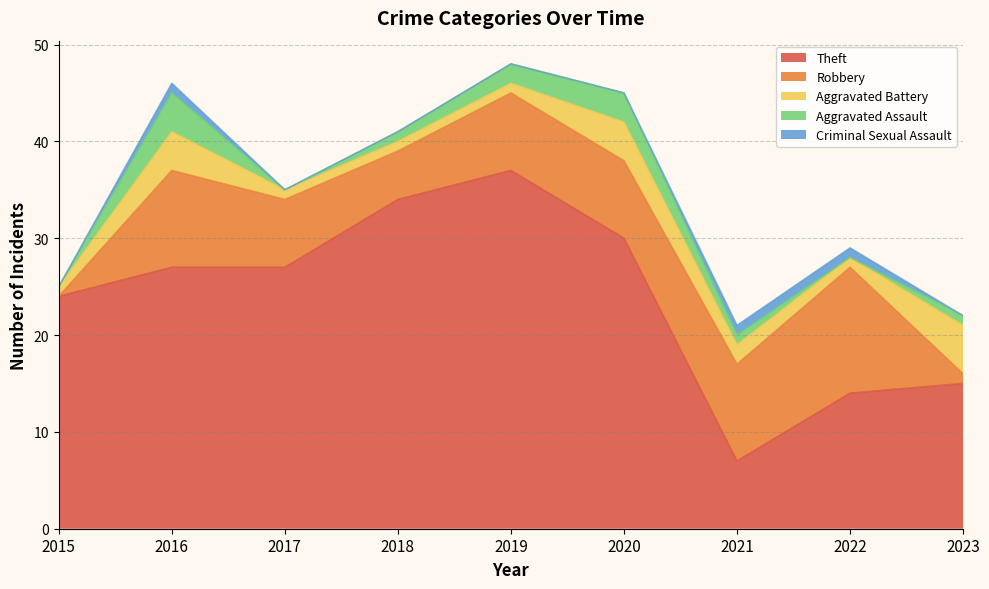

The value of Robbery at 2019 is 2. True or false?

False